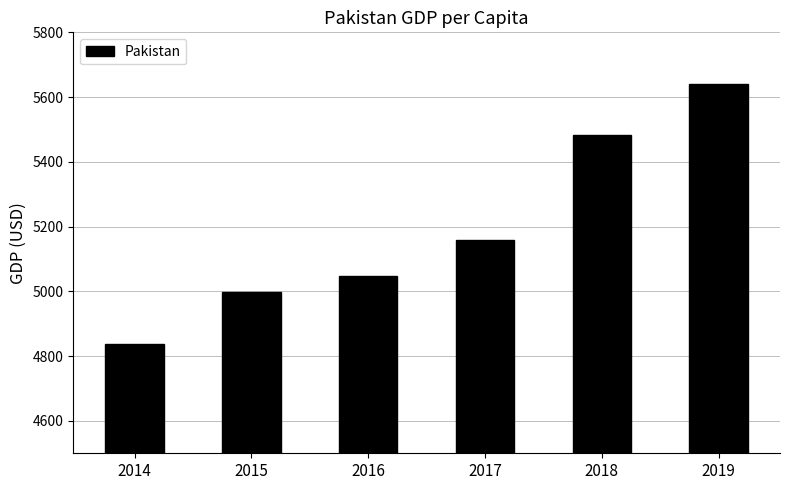

True or false: the data shows 4838.4 at 2014.

True